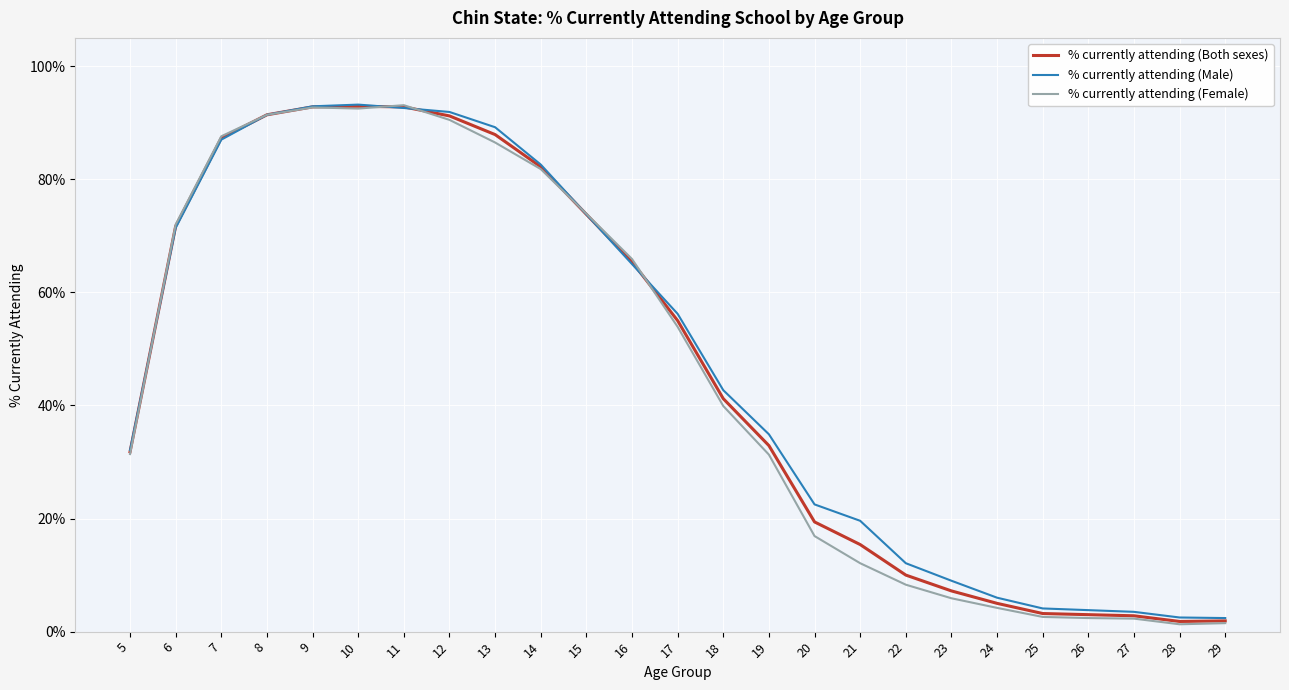

How many values in the % currently attending (Female) series exceed 39?

13